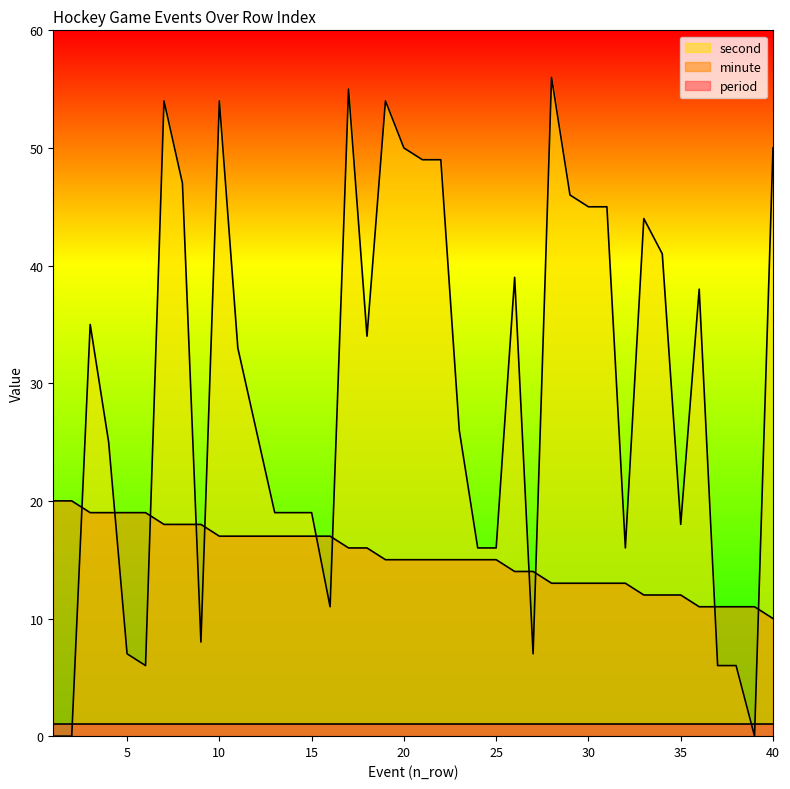

True or false: second has more than 1 points higher than both neighbors.

True